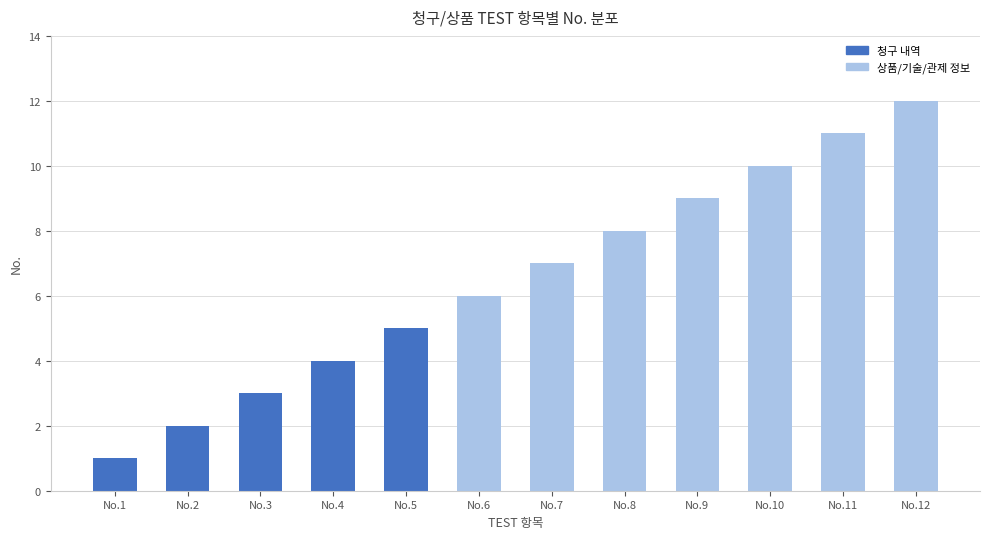

What is the smallest value displayed?

1